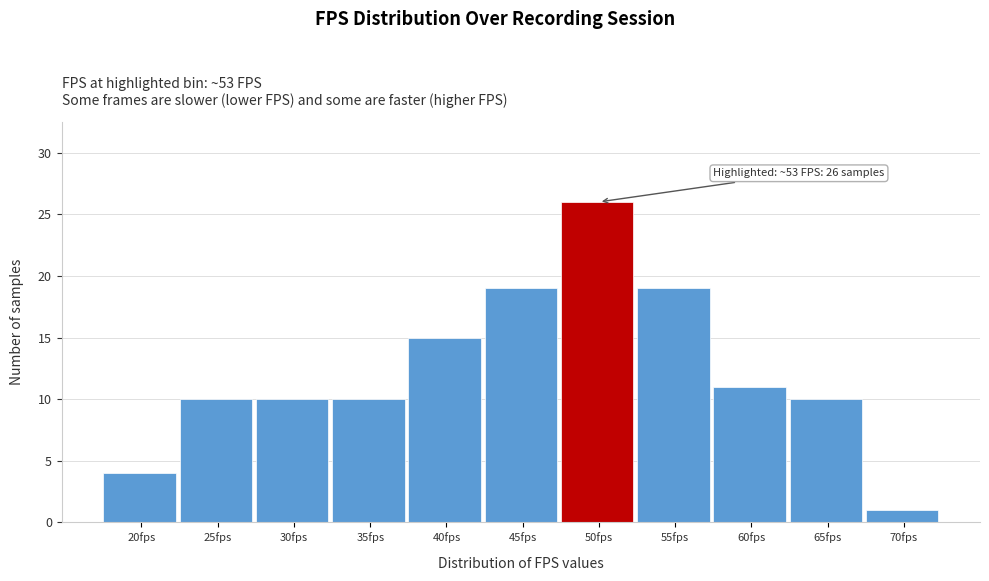

Reading left to right, list all the values displayed in this chart.

4	10	10	10	15	19	26	19	11	10	1